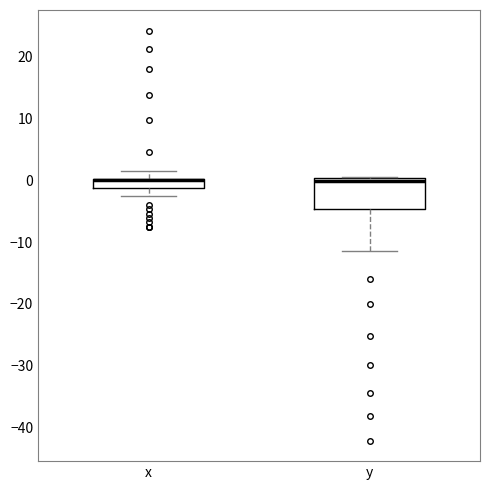

Where is the upper edge of the box for x on the y-axis? The values are not printed on the chart, so give them approximately, as read against the axis.

0